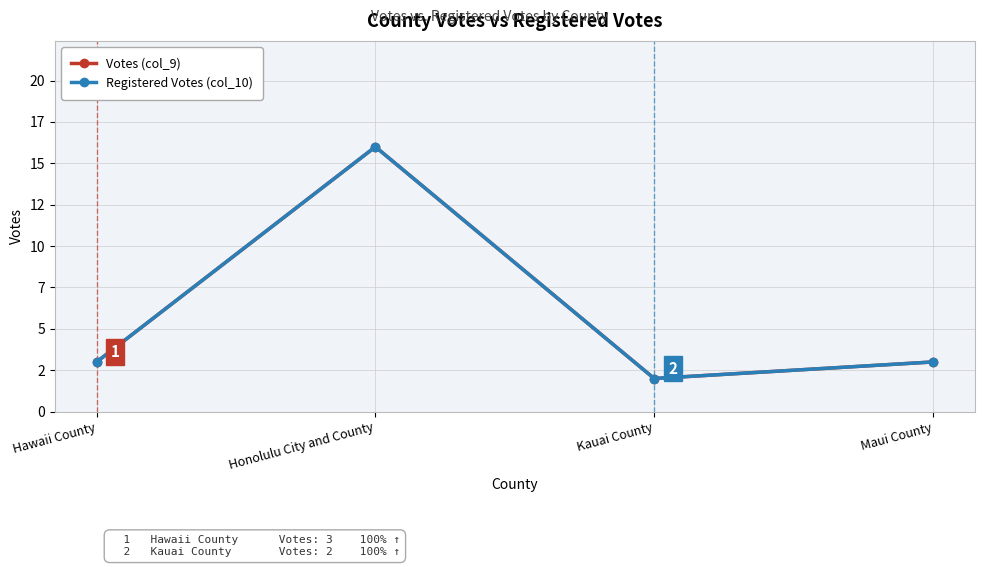

Is this an area chart (filled region under the line)?

No